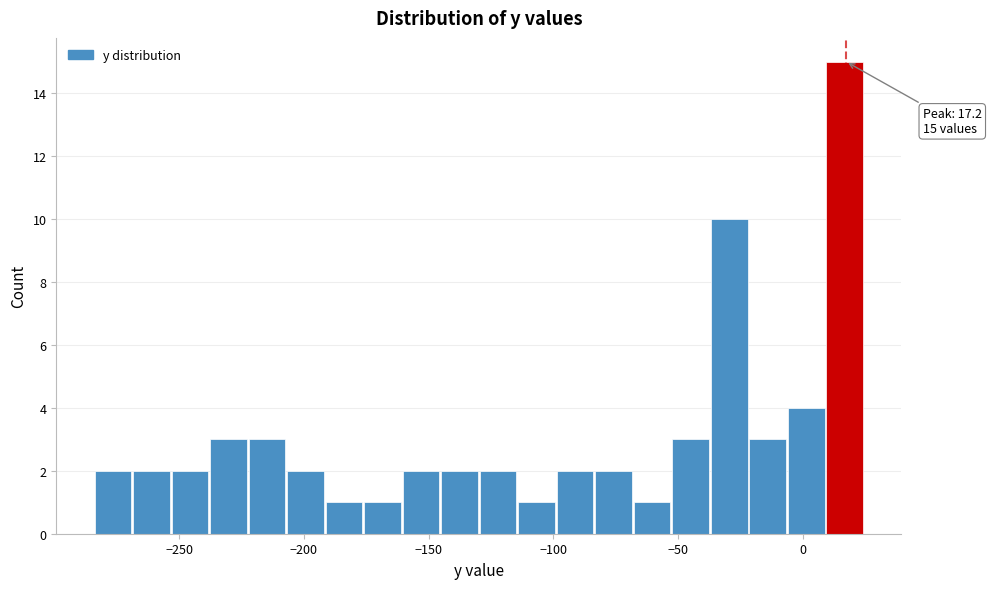

Read against the x-axis, roughly where is the centre of the tallest bar?

15